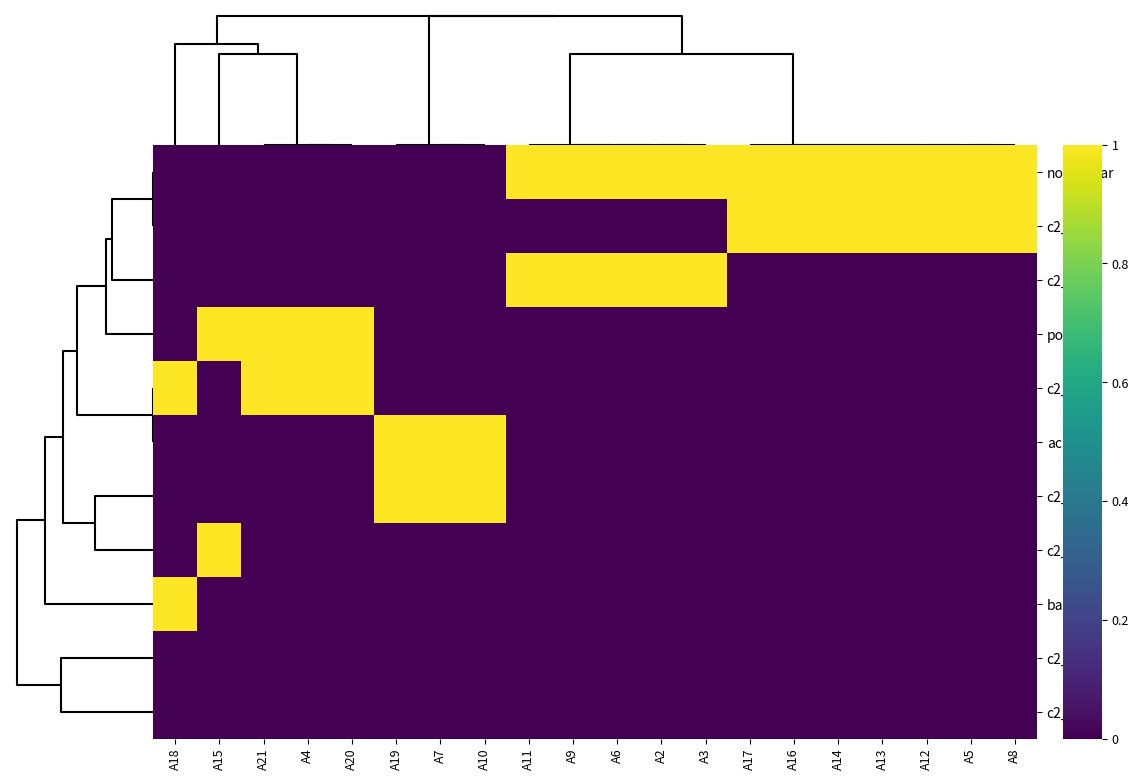

What is the maximum value shown in the chart?

1